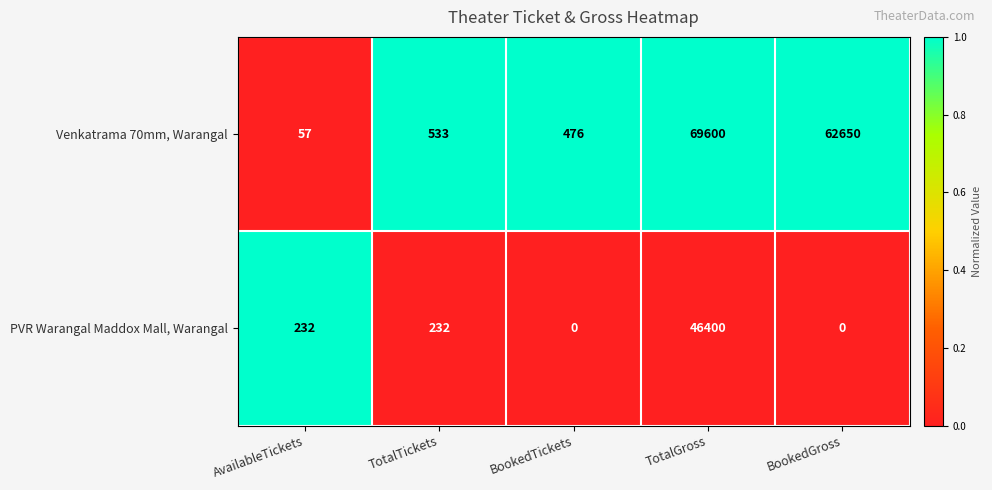

How many data points in Venkatrama 70mm, Warangal are less than 533?

2